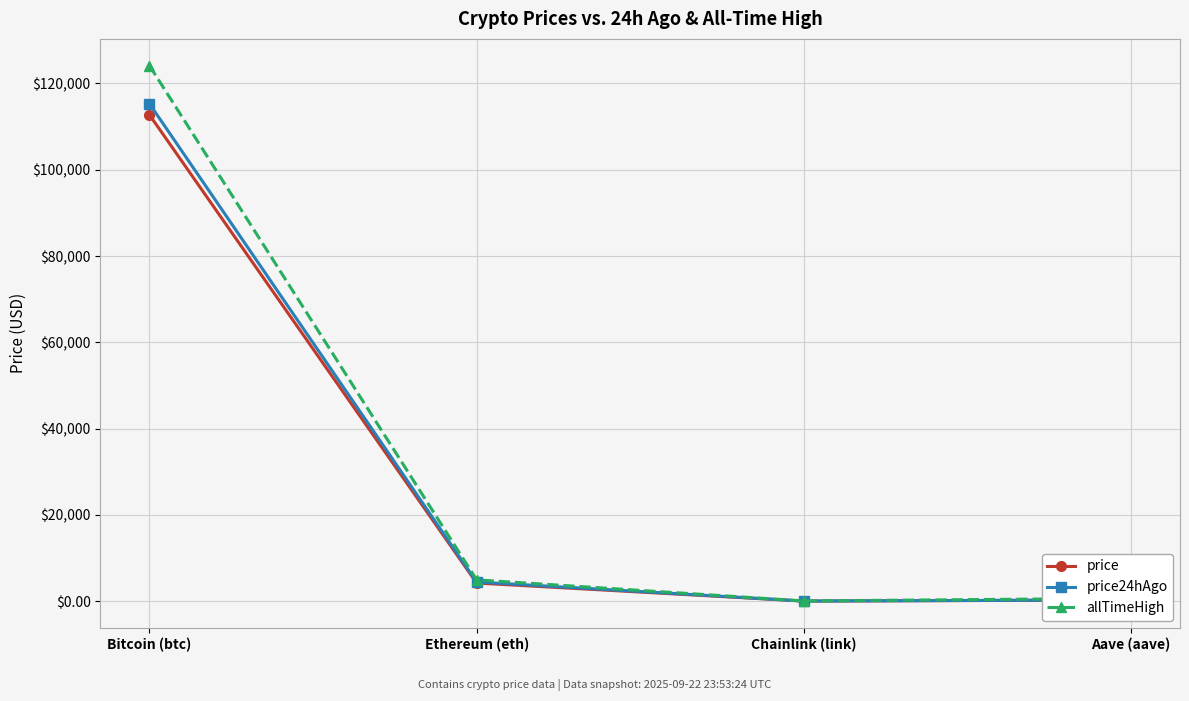

How many data points in price24hAgo are above 4452?

2